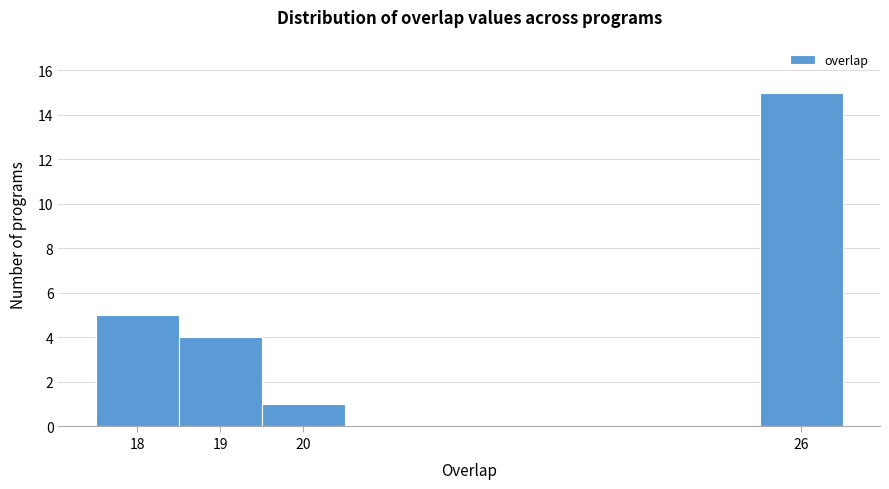

What is the height of the bar covering 19.5 to 20.5 on the x-axis? The values are not printed on the chart, so give them approximately, as read against the axis.

1